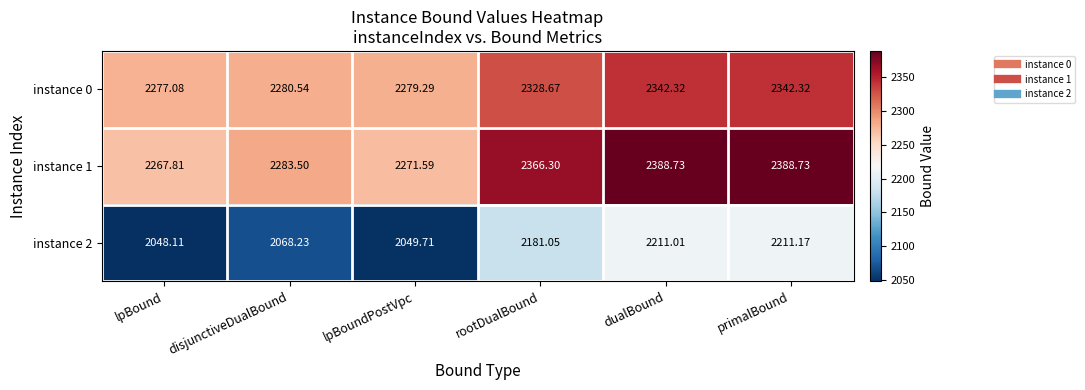

What is the greatest value displayed?

2388.7